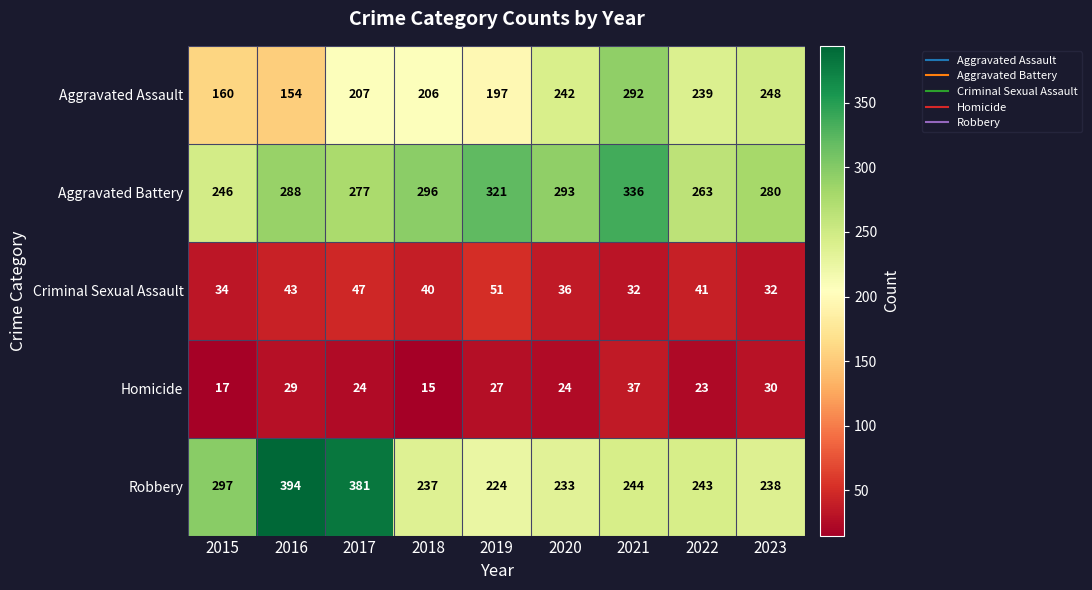

The Homicide series shows 42 at 2016. True or false?

False